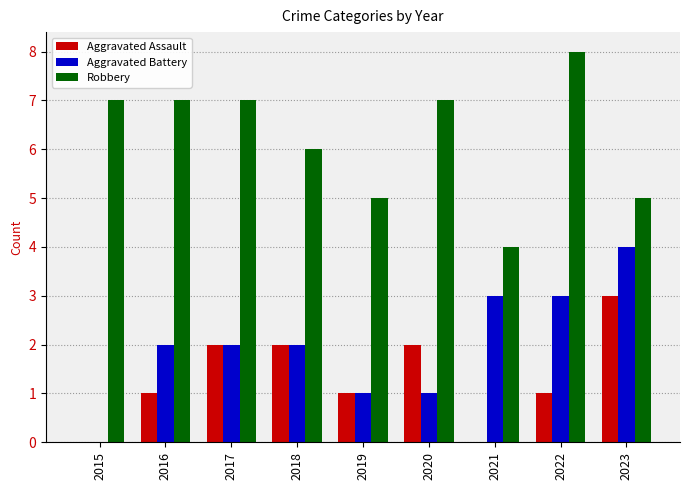

Is the value of Aggravated Assault at 2018 greater than the value of Aggravated Battery at 2022?

No